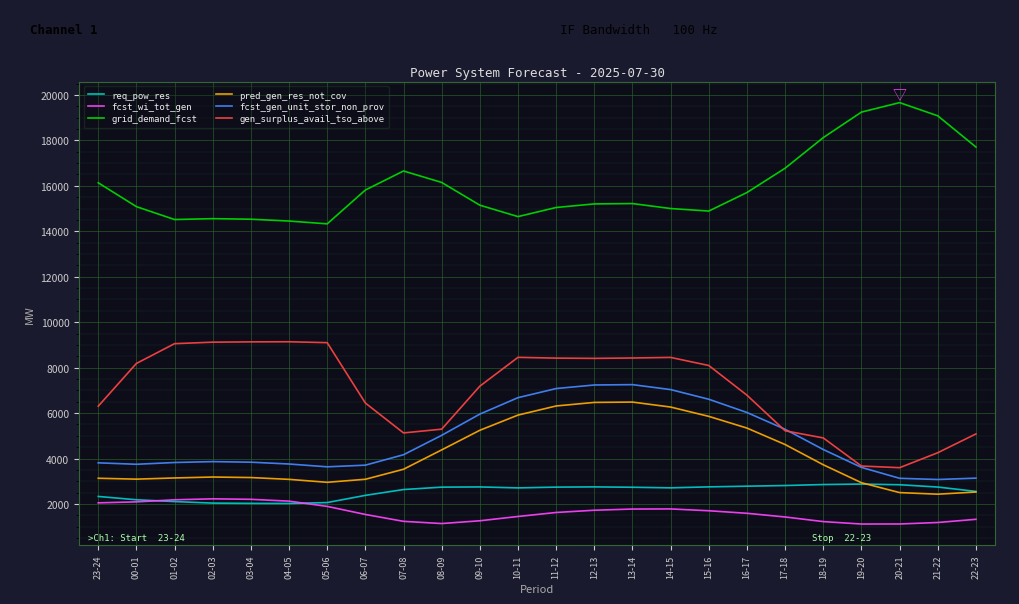

Which series changed the most between 15-16 and 17-18?

gen_surplus_avail_tso_above